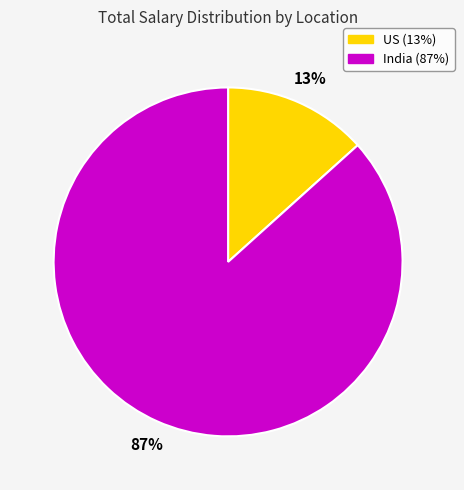

How many segments does this pie chart have?

2